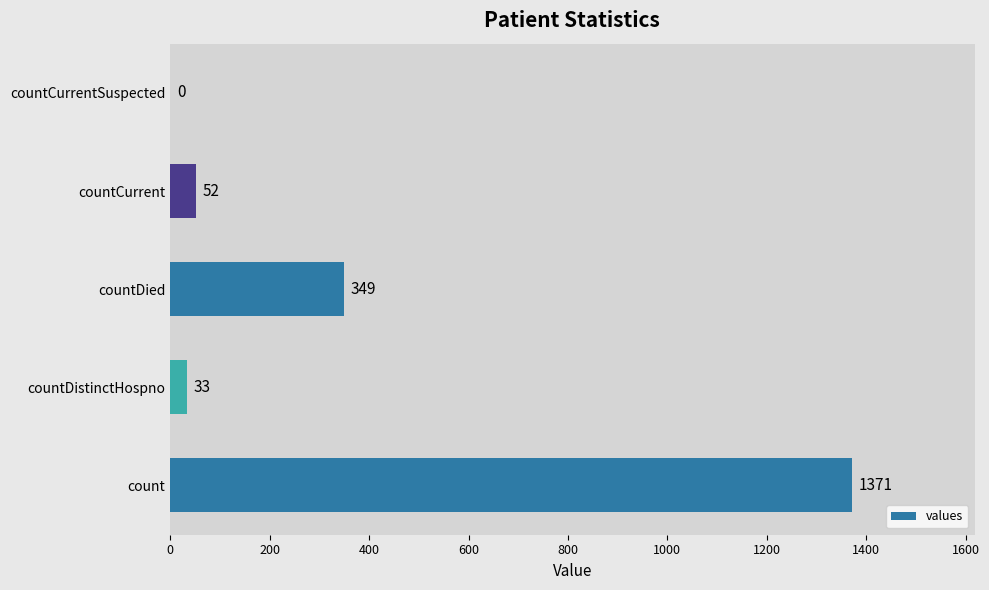

Reading top to bottom, extract all data points from this chart.

countCurrentSuspected=0	countCurrent=52	countDied=349	countDistinctHospno=33	count=1371